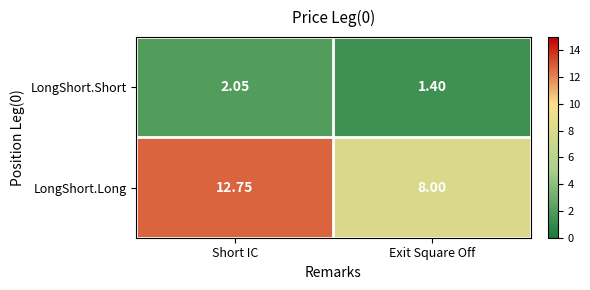

Where is LongShort.Short nearest to the value 1?

Exit Square Off